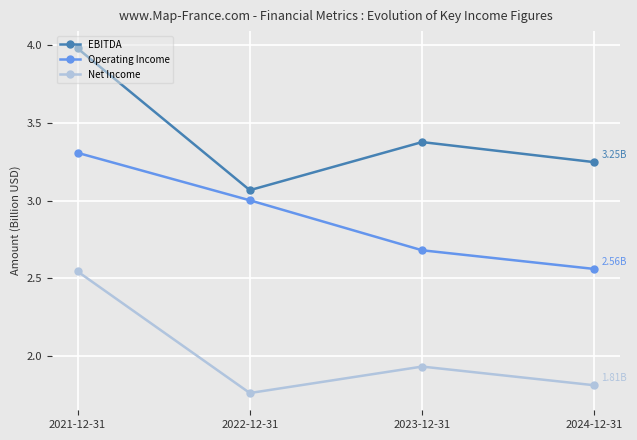

True or false: Operating Income and Net Income cross at least once.

False